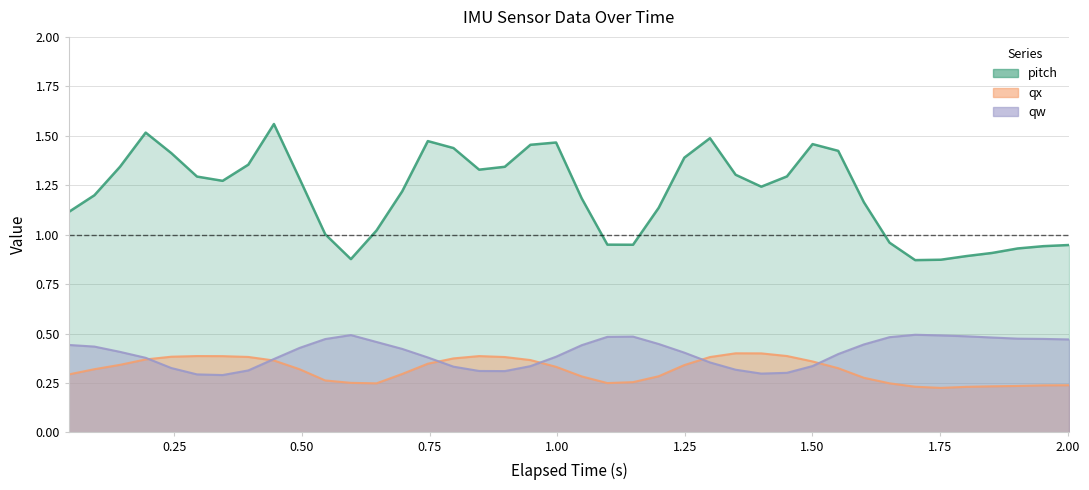

What is the value of the qx point at the 40th from the left?

0.2